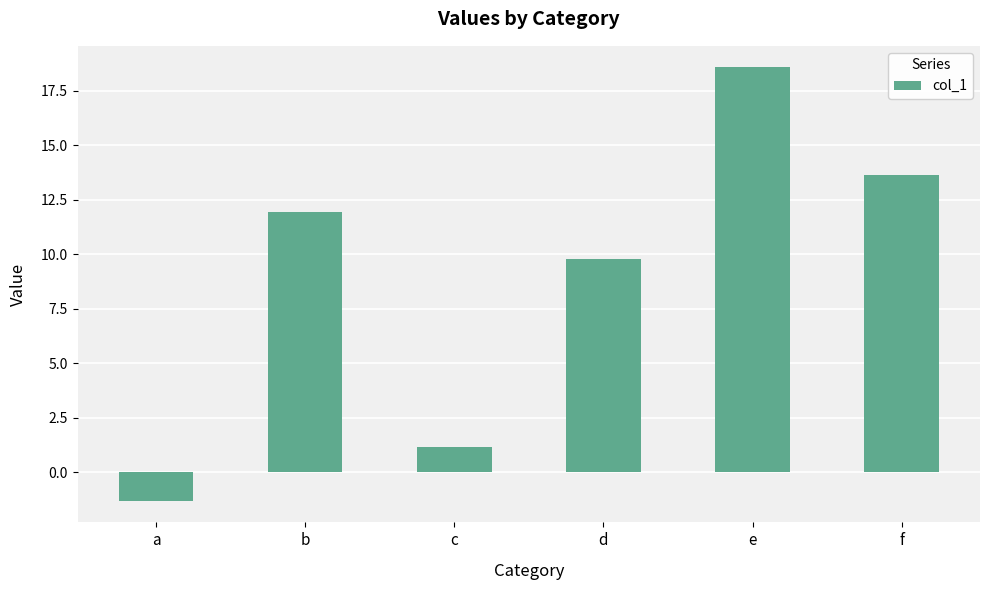

What is the value of the 3rd bar from the left?

1.1